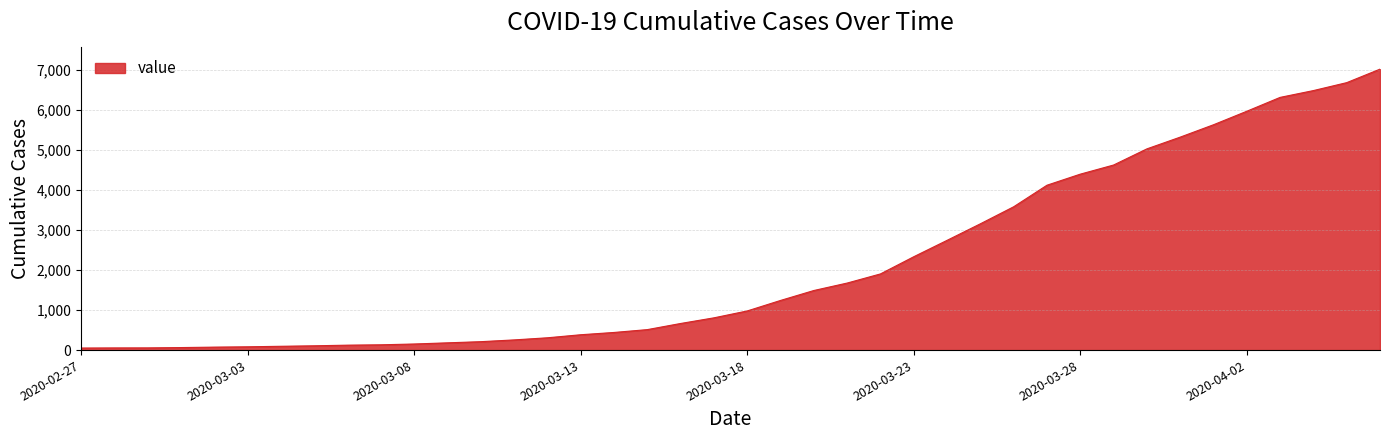

What is the greatest value displayed?

7012